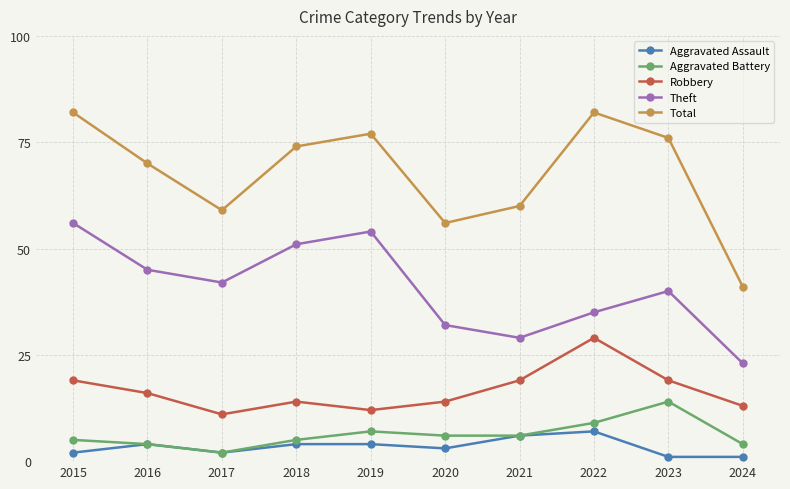

Reading left to right, transcribe all the data shown in this chart.

Aggravated Assault: 2015=2	2016=4	2017=2	2018=4	2019=4	2020=3	2021=6	2022=7	2023=1	2024=1
Aggravated Battery: 2015=5	2016=4	2017=2	2018=5	2019=7	2020=6	2021=6	2022=9	2023=14	2024=4
Robbery: 2015=19	2016=16	2017=11	2018=14	2019=12	2020=14	2021=19	2022=29	2023=19	2024=13
Theft: 2015=56	2016=45	2017=42	2018=51	2019=54	2020=32	2021=29	2022=35	2023=40	2024=23
Total: 2015=82	2016=70	2017=59	2018=74	2019=77	2020=56	2021=60	2022=82	2023=76	2024=41